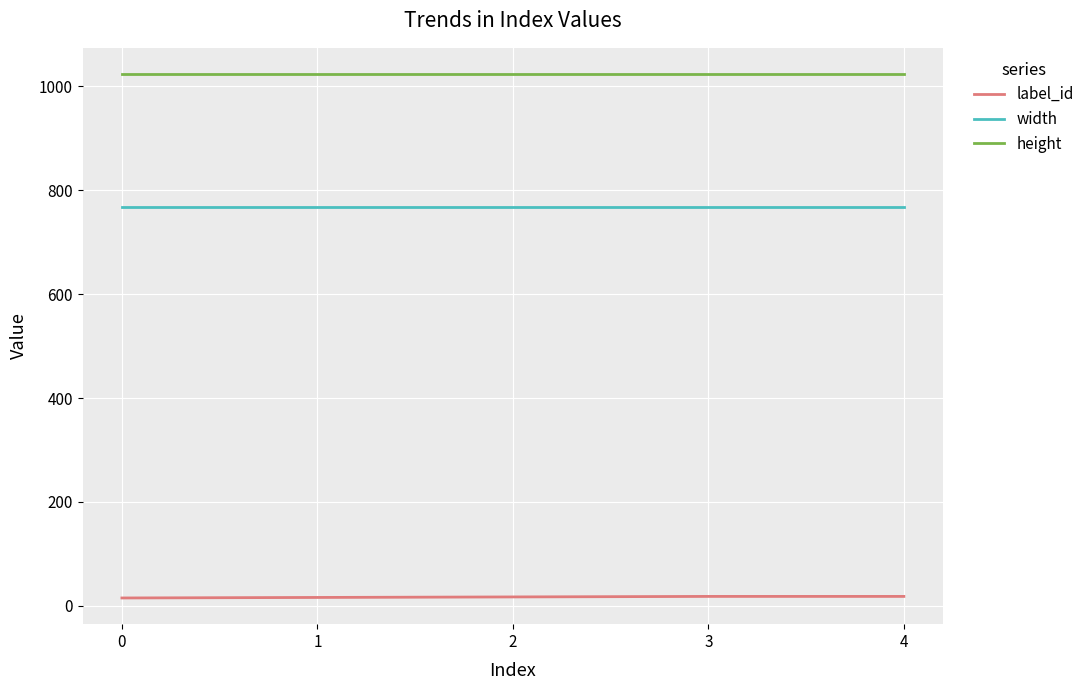

Is the value of width at 3 greater than the value of label_id at 1?

Yes